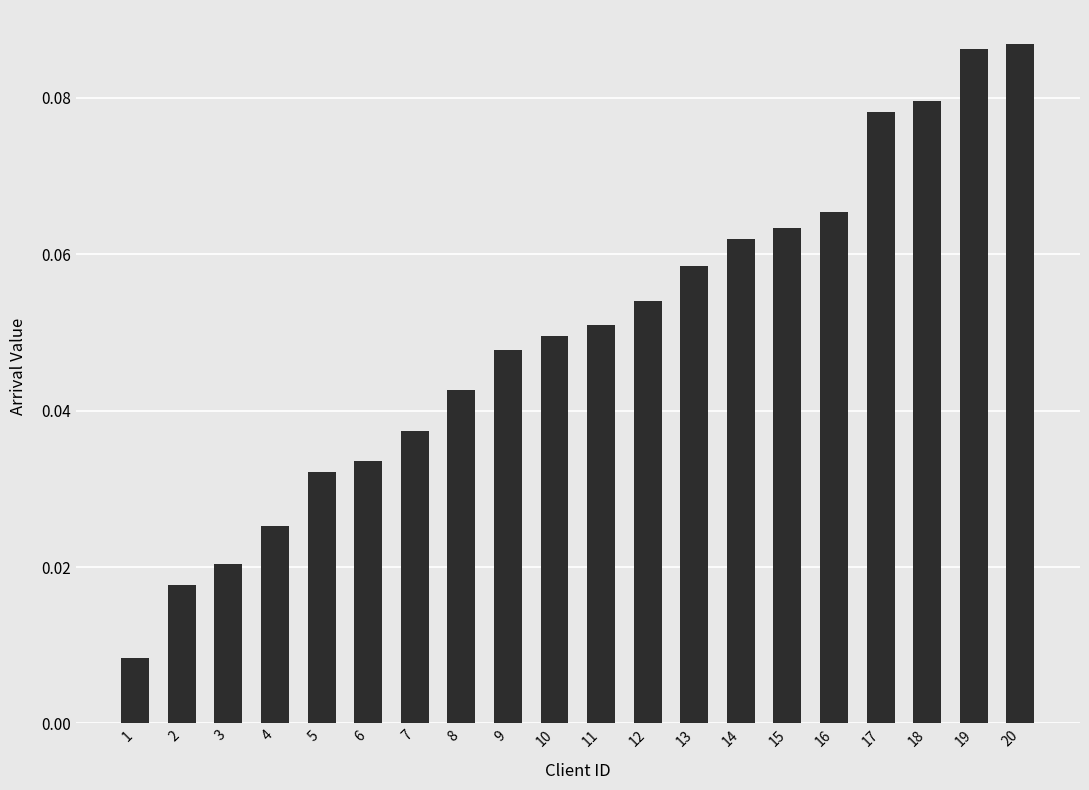

What is the sum of all values?

1.0